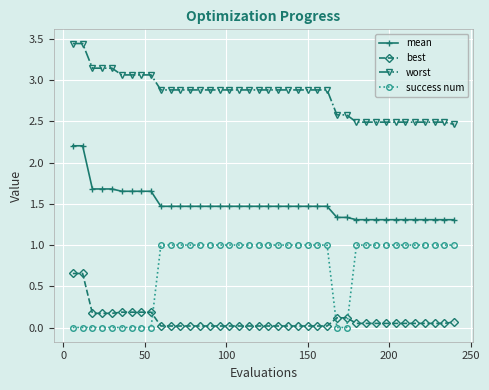

Rank the series by their maximum value, from lowest to highest.

best, success num, mean, worst